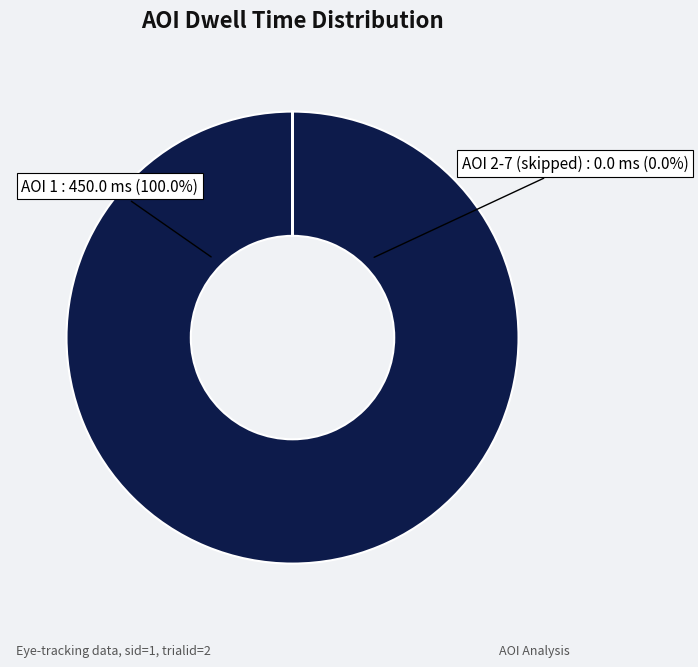

Rank the categories by value from lowest to highest.

2, 3, 4, 5, 6, 7, 1